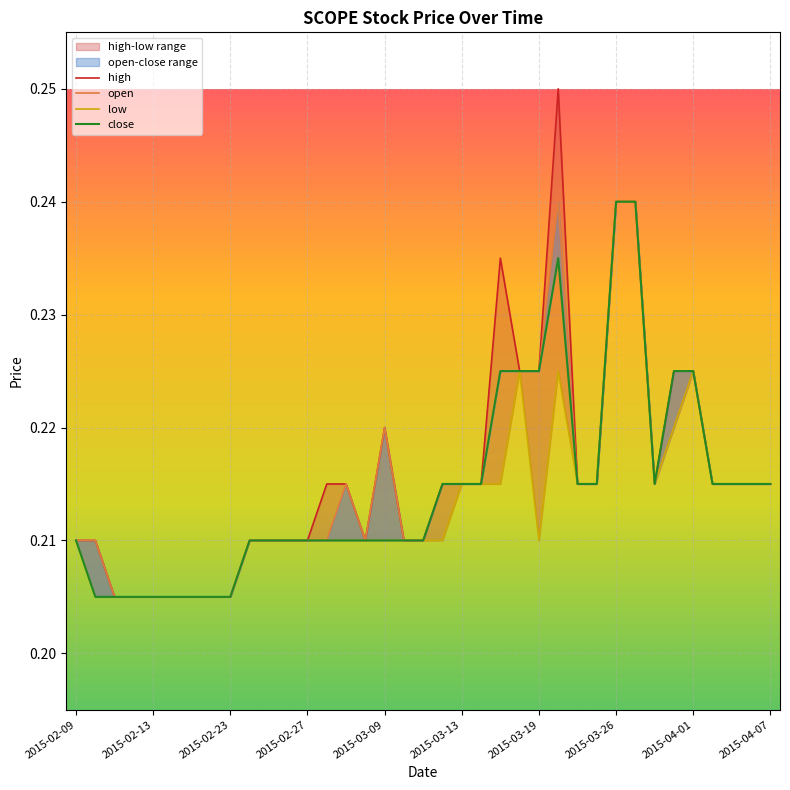

List the series in order of their overall mean, highest first.

high, open, close, low